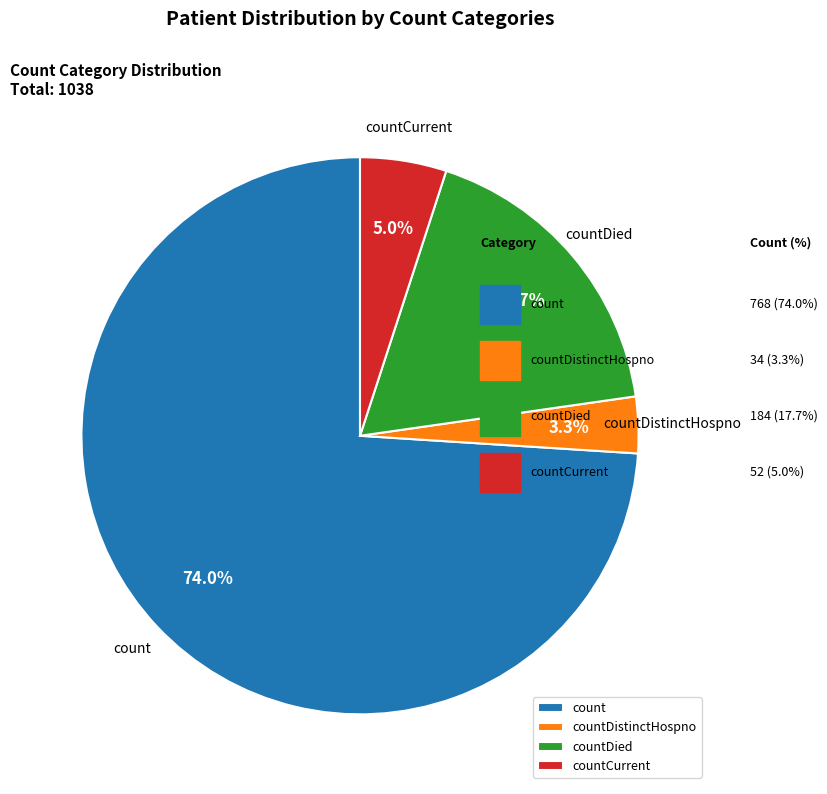

Which slice is the largest?

count